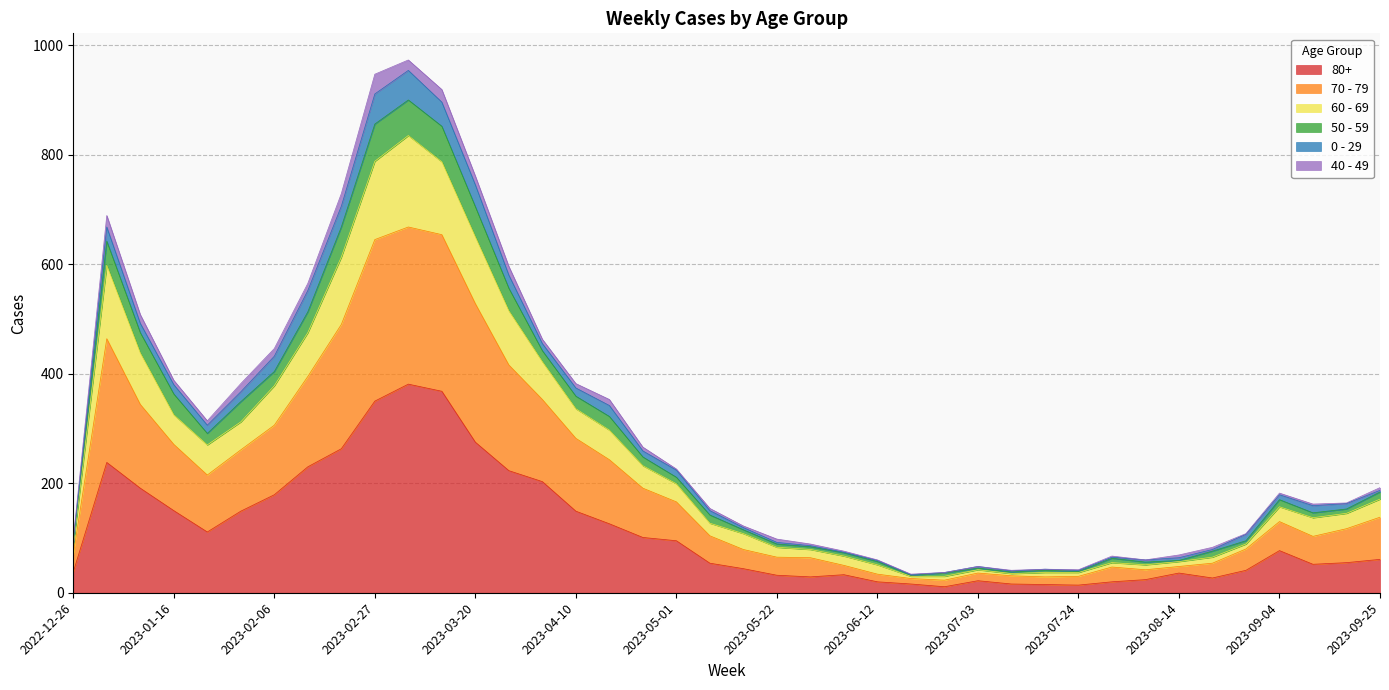

What are all the series names shown in the legend?

80+, 70 - 79, 60 - 69, 50 - 59, 0 - 29, 40 - 49